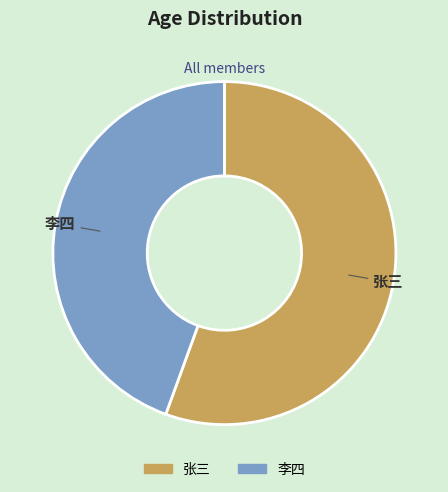

Which slice is the largest?

张三